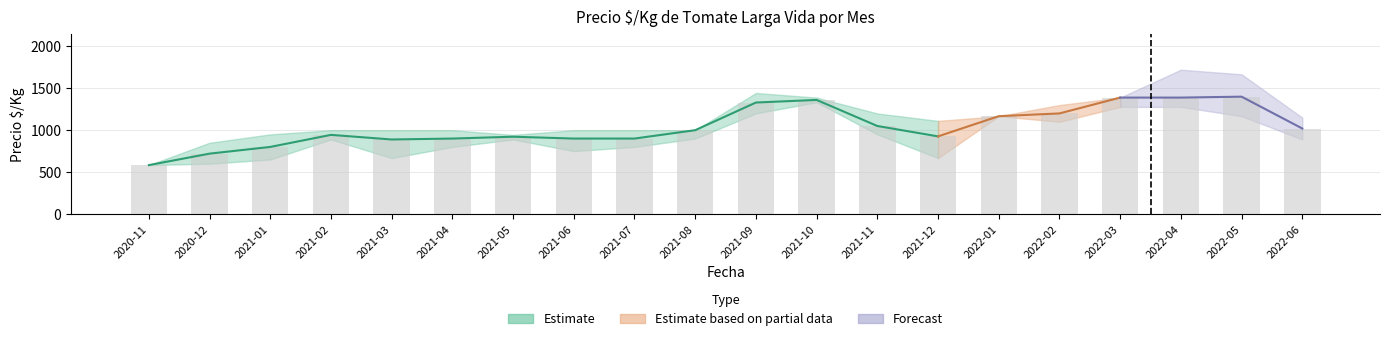

What is the minimum value shown in the chart?

583